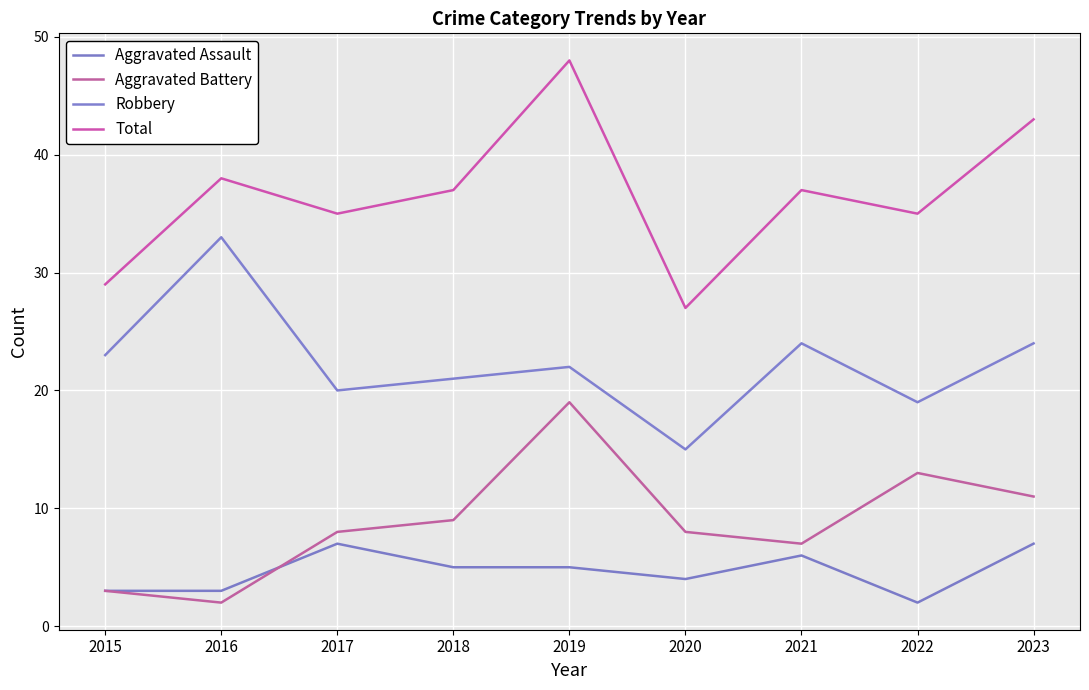

Reading right to left, extract all data points from this chart.

Aggravated Assault: 2023=7	2022=2	2021=6	2020=4	2019=5	2018=5	2017=7	2016=3	2015=3
Aggravated Battery: 2023=11	2022=13	2021=7	2020=8	2019=19	2018=9	2017=8	2016=2	2015=3
Robbery: 2023=24	2022=19	2021=24	2020=15	2019=22	2018=21	2017=20	2016=33	2015=23
Total: 2023=43	2022=35	2021=37	2020=27	2019=48	2018=37	2017=35	2016=38	2015=29